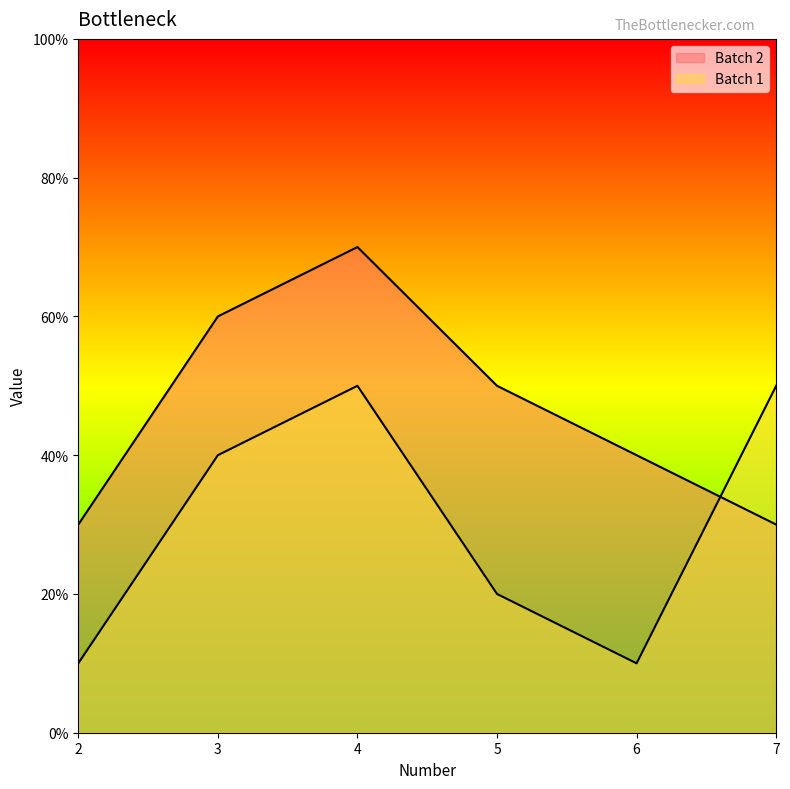

How many times do Batch 2 and Batch 1 cross each other?

1